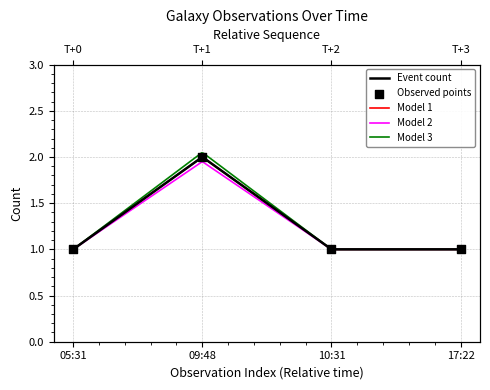

What is the ratio of the value at 17:22 to the value at 10:31?

1.0